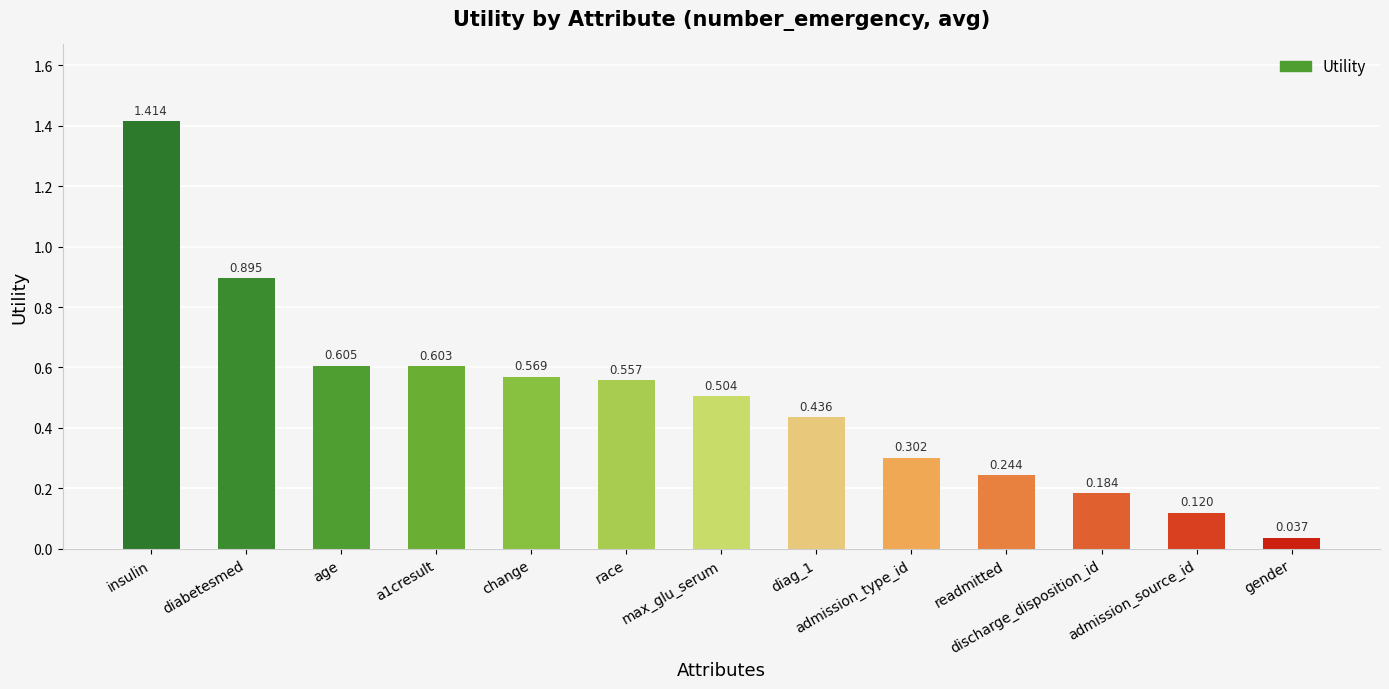

Between age and change, which is larger?

age